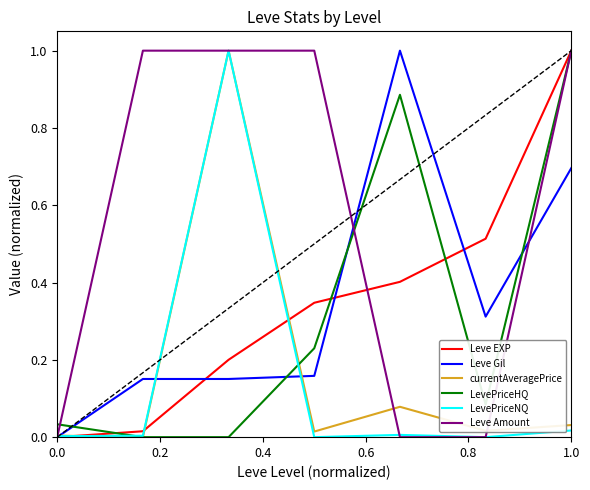

Which series has the largest total across all categories?

Leve Amount